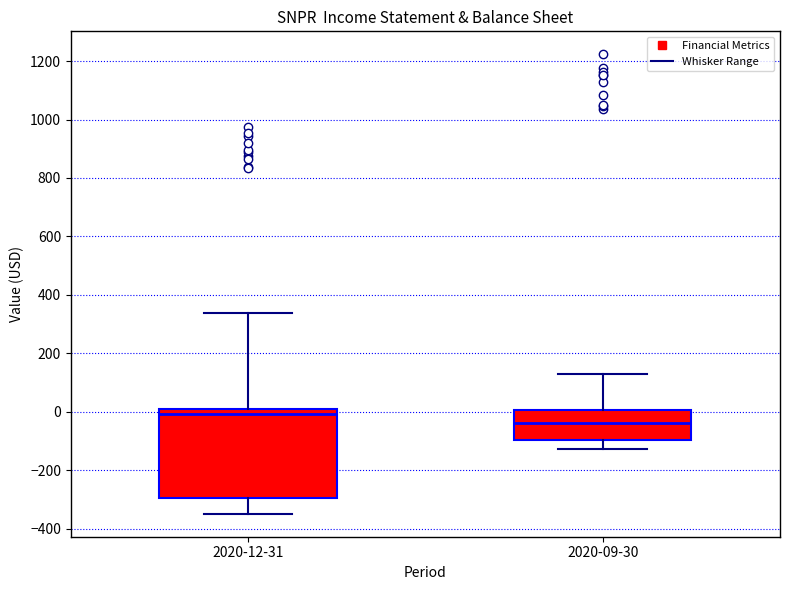

Which box's median line is the highest?

2020-12-31